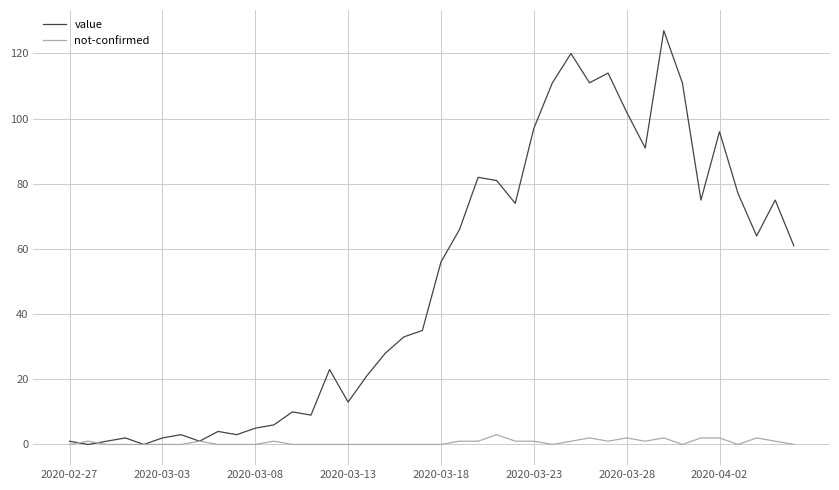

What is the maximum value for value?

127